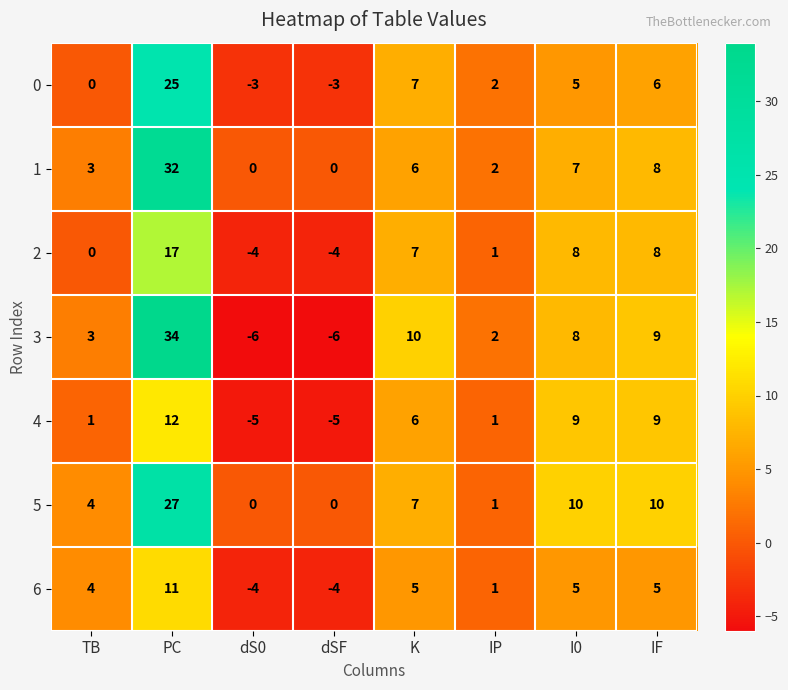

The value of 2 at TB is 13. True or false?

False